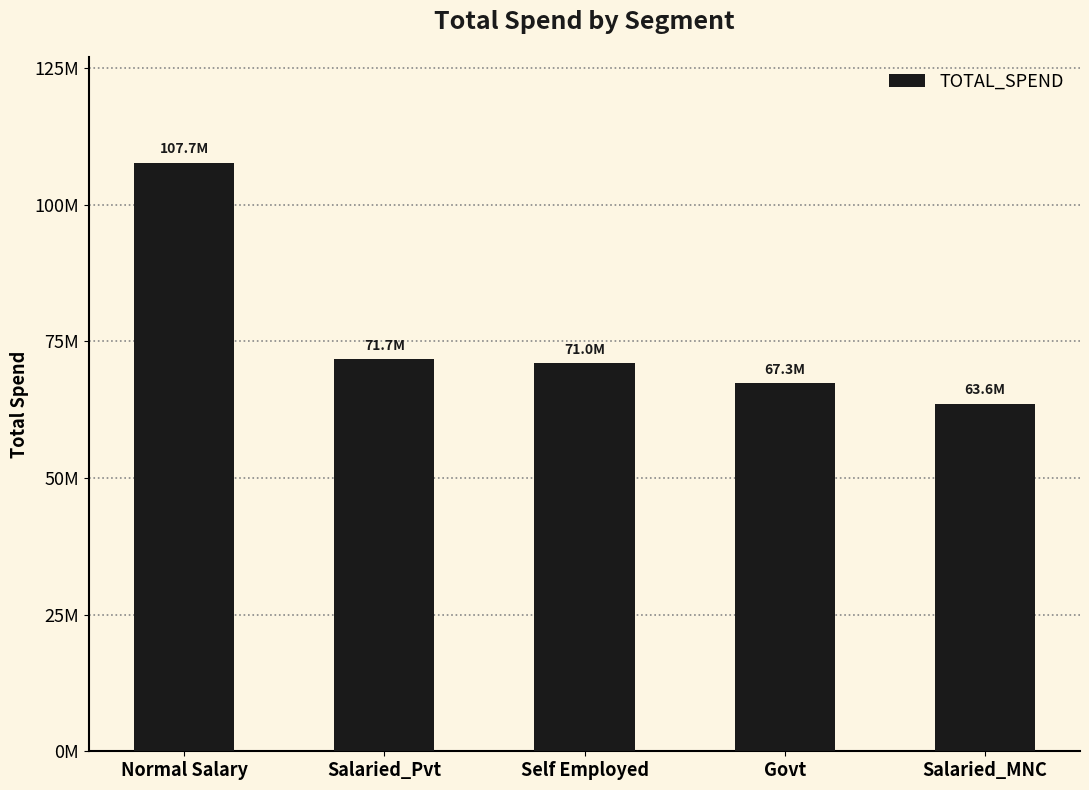

Reading left to right, what are all the values shown in this chart?

Normal Salary=107707142.6	Salaried_Pvt=71704311.0	Self Employed=70975475.2	Govt=67325630.9	Salaried_MNC=63639488.7